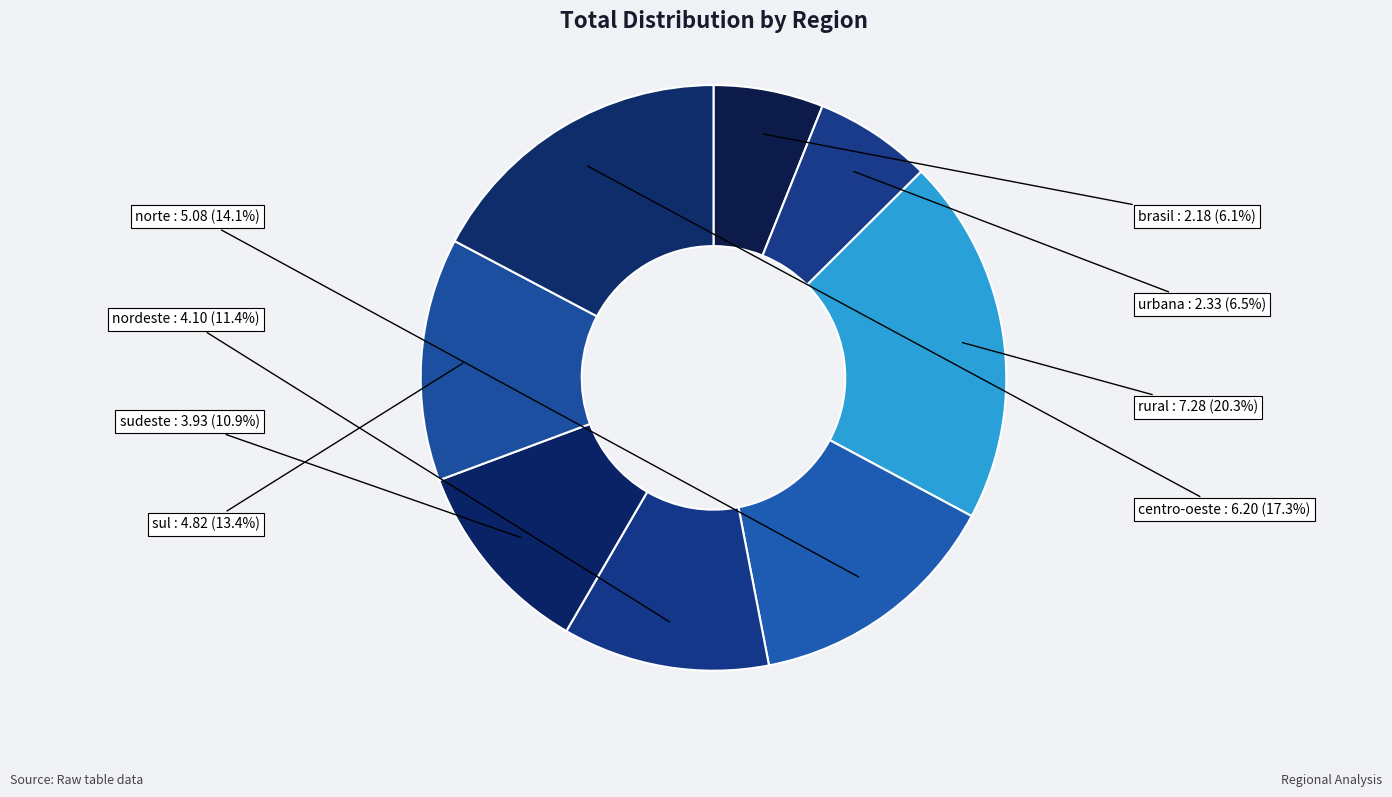

To the nearest percent, what is the difference between the largest and smallest slice percentages?

14%